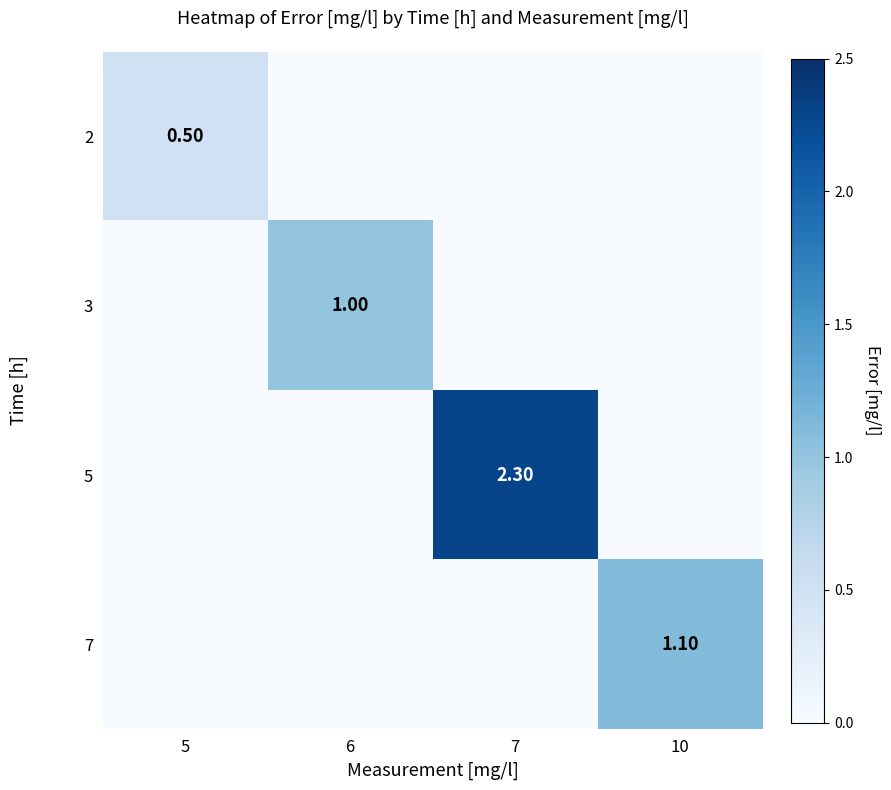

At which category is the sum across all series the highest?

7